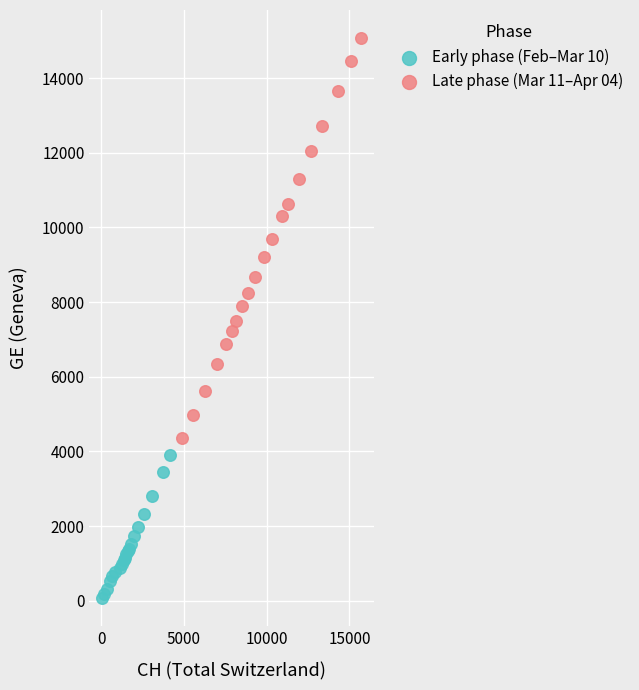

Which series contains the lowest Y value?

Early phase (Feb–Mar 10)